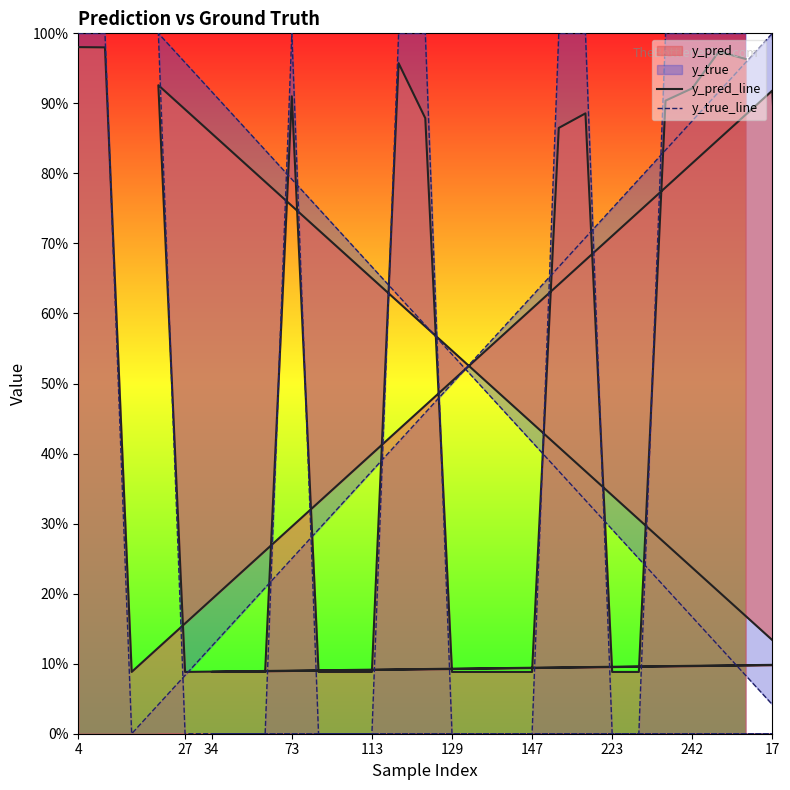

Rank the series by their maximum value, from highest to lowest.

y_true_line, y_pred_line